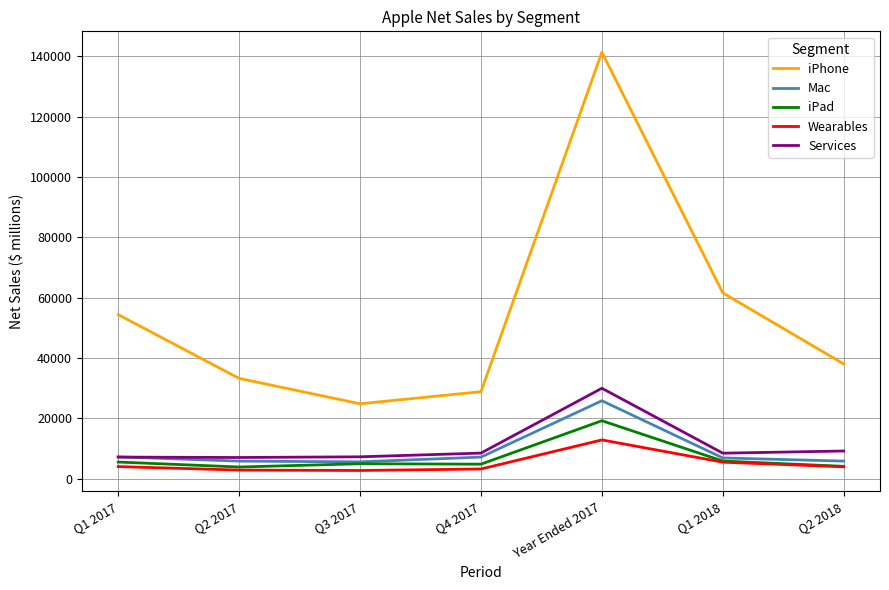

Between Q3 2017 and Q1 2018, which series saw the biggest shift?

iPhone